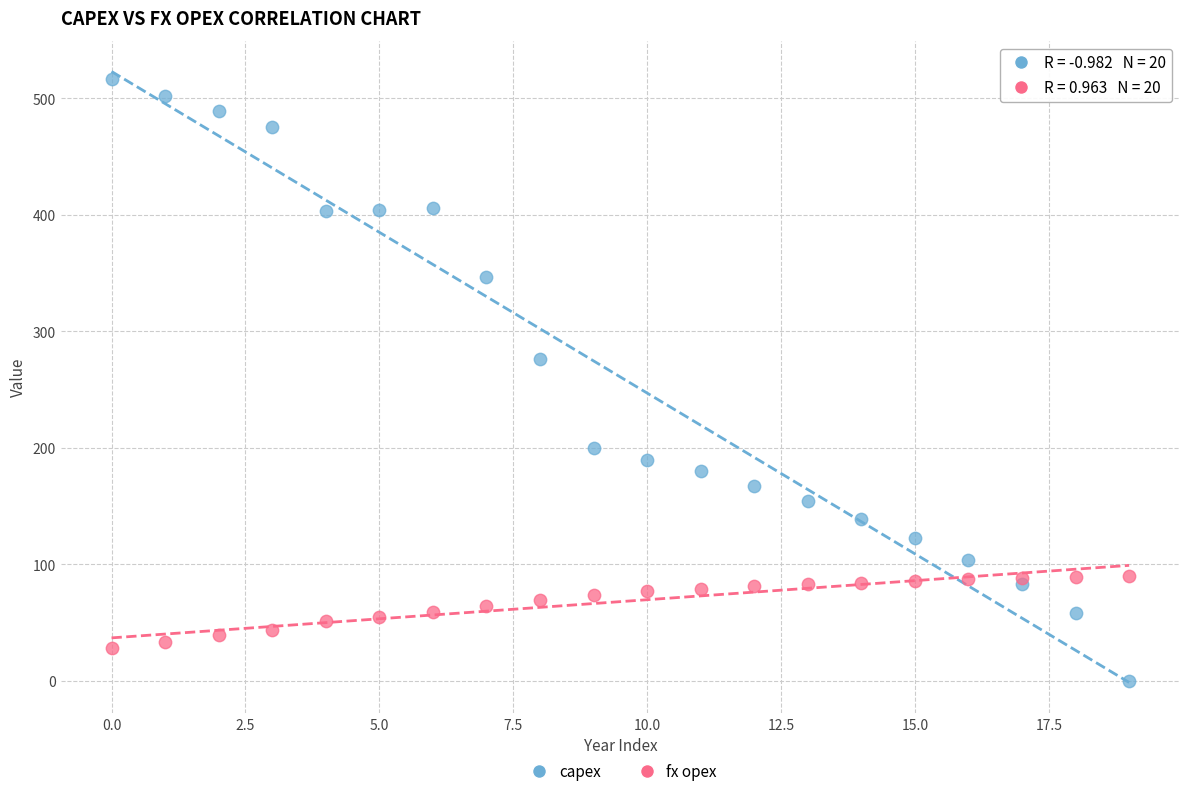

Which series contains the highest Y value?

capex